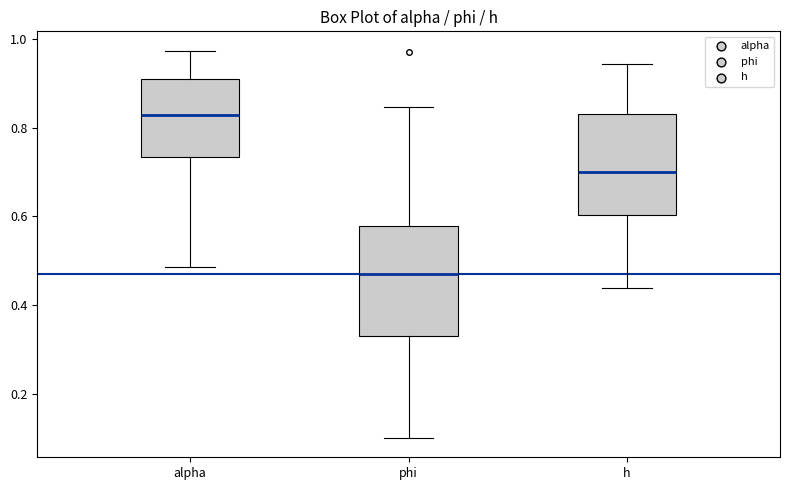

Reading left to right, read every box against the y-axis: the position of its median line, the range the box covers, and the ends of its whiskers. The values are not printed on the chart, so give them approximately, as read against the axis.

alpha: median 0.82, box 0.74 to 0.92, whiskers 0.48 to 0.98
phi: median 0.48, box 0.34 to 0.58, whiskers 0.10 to 0.84
h: median 0.70, box 0.60 to 0.84, whiskers 0.44 to 0.94